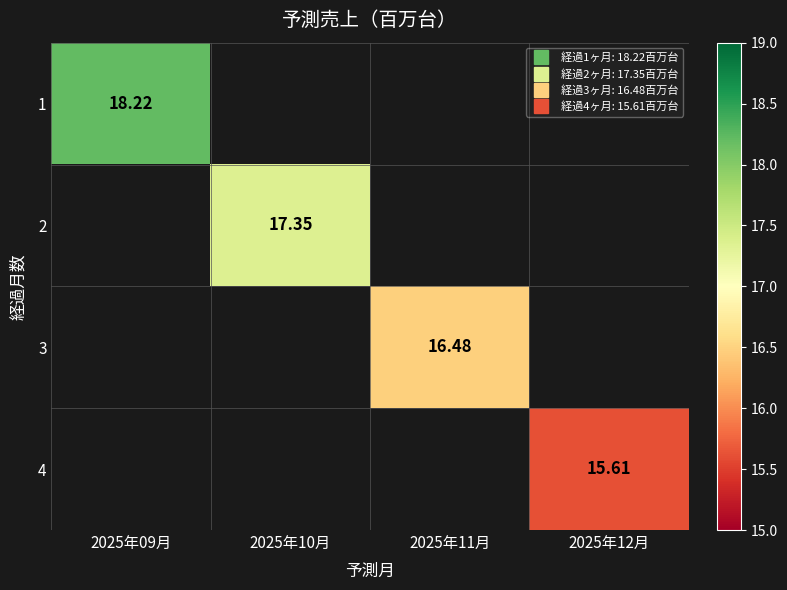

Rank the series at 2025年09月 from lowest to highest value.

1, 2, 3, 4